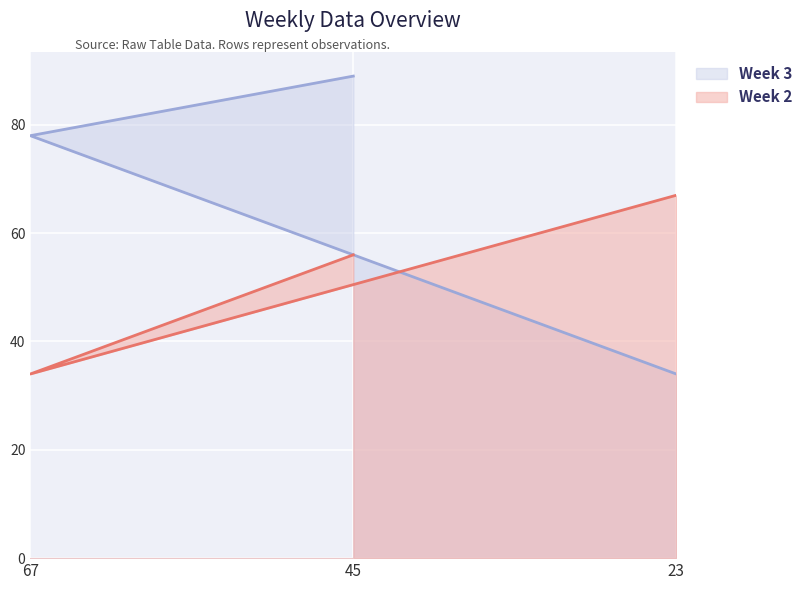

What is the difference between the Week 3 values at 67 and 23?

44